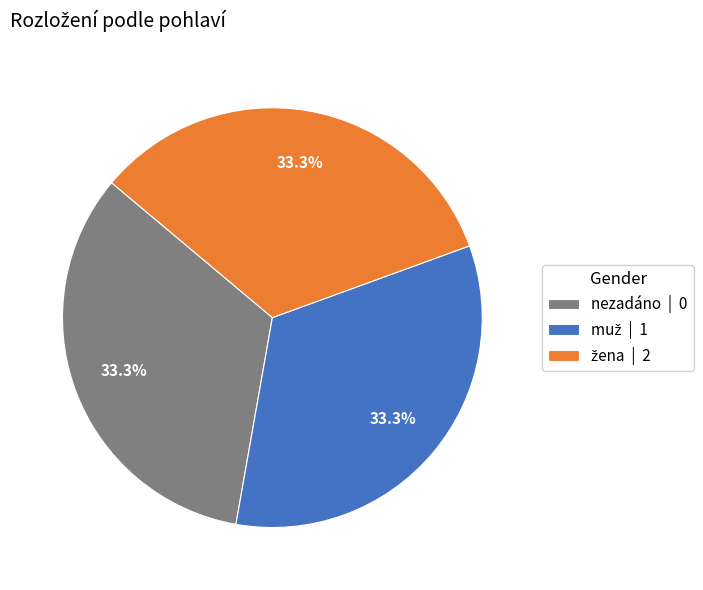

Does any single category account for the majority?

No